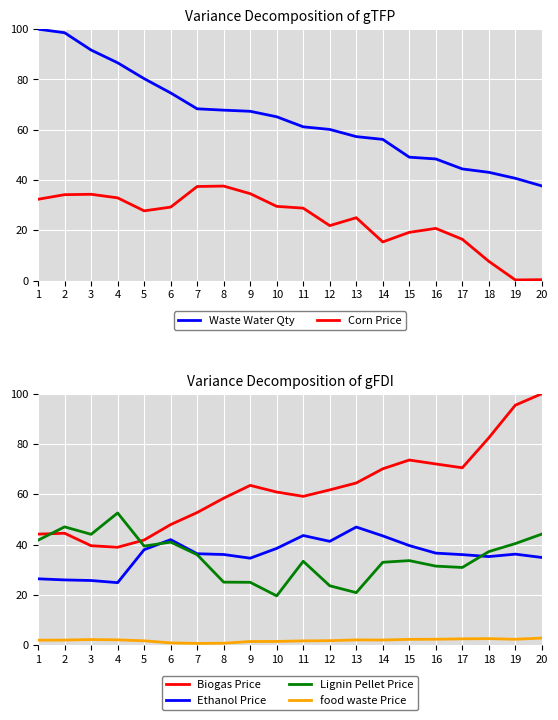

Does the chart display data point markers on the line(s)?

No